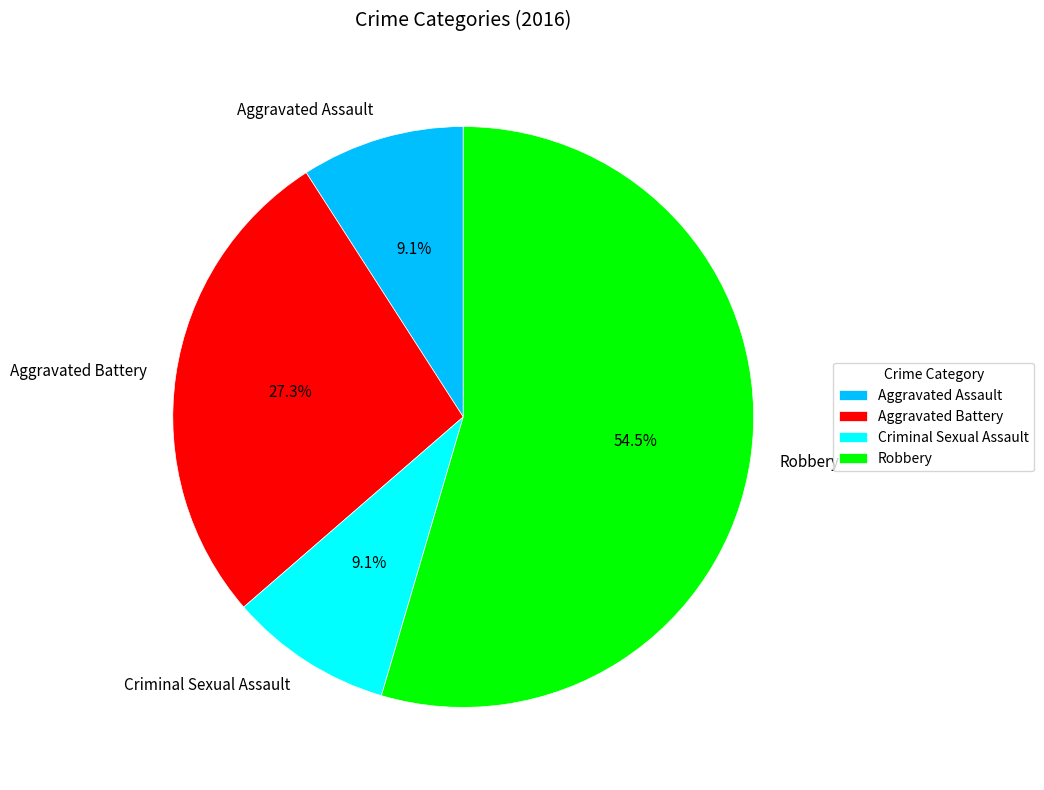

Which slice is the largest?

Robbery